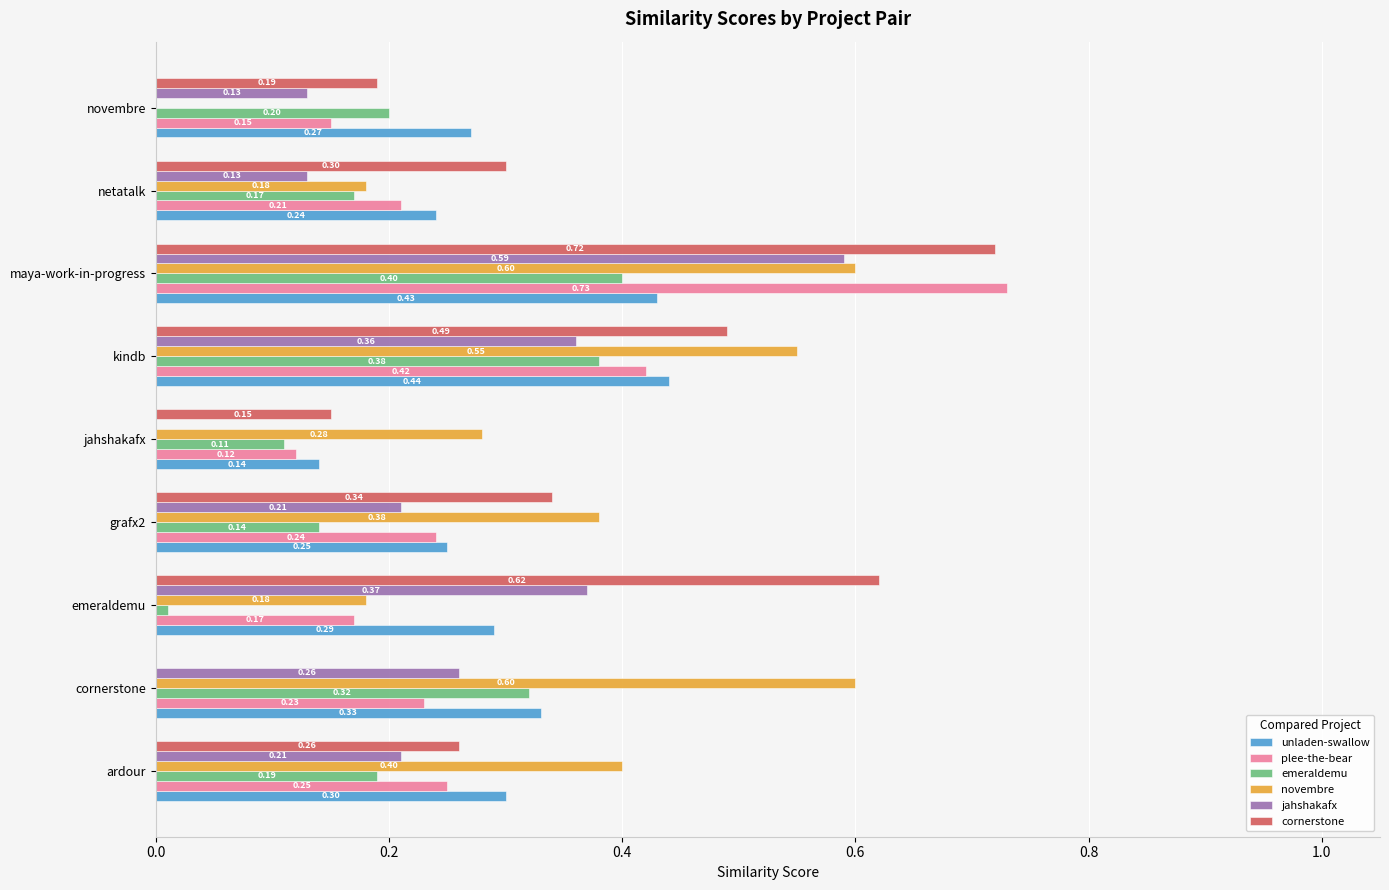

Between ardour and maya-work-in-progress, which series saw the biggest shift?

plee-the-bear